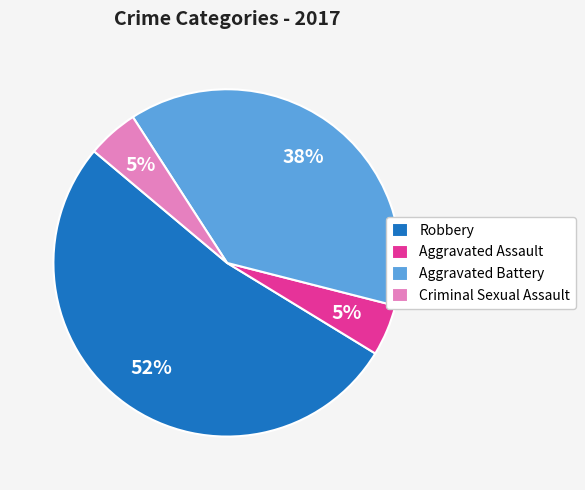

What is the majority slice?

Robbery